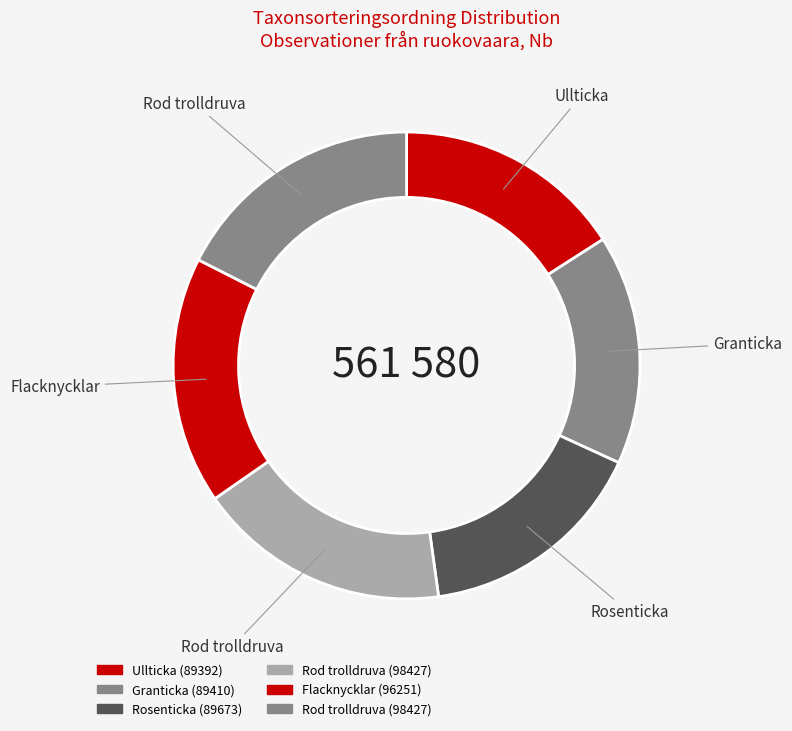

Count the number of slices in the pie.

6